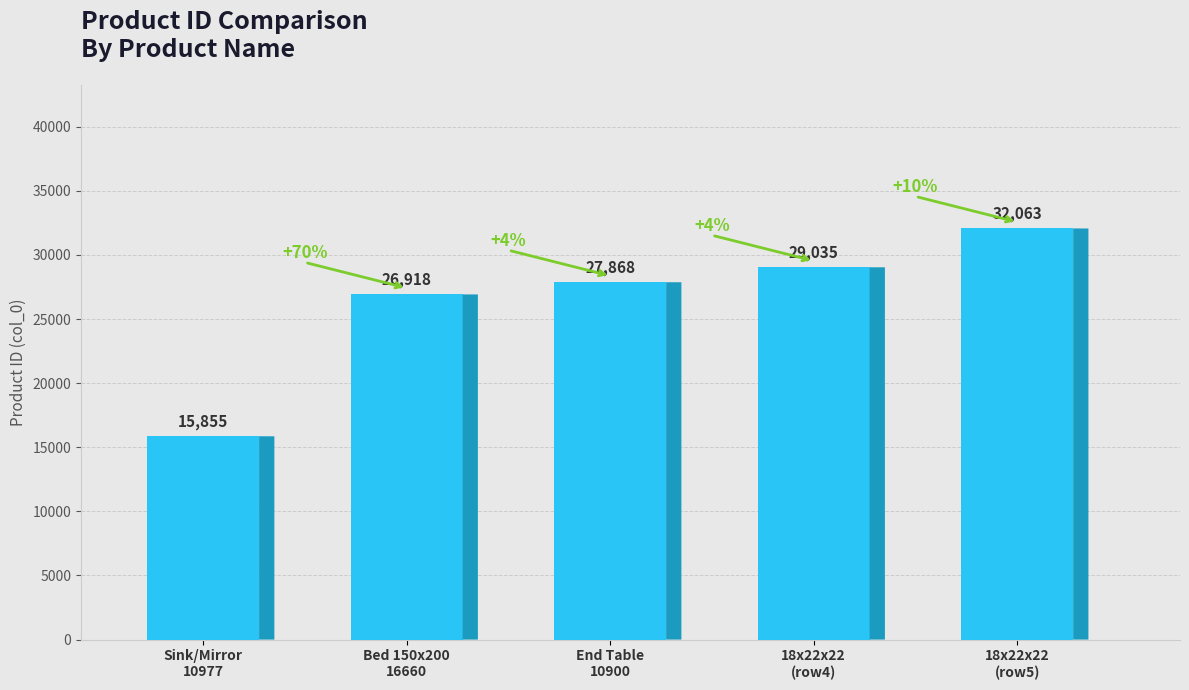

What is the change in value from End Table
10900 to 18x22x22
(row4)?

+1167